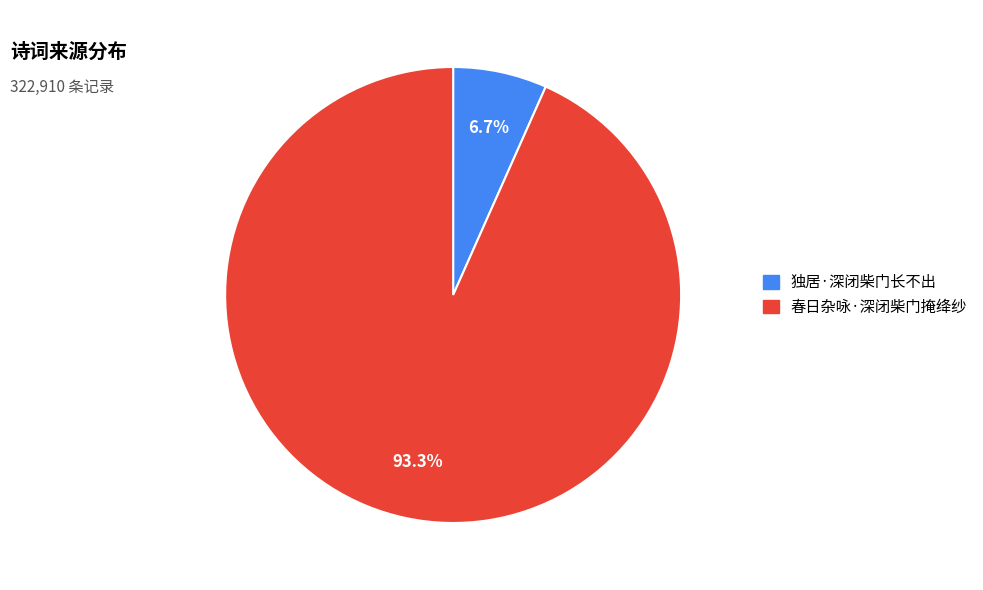

Which has a higher value, 独居·深闭柴门长不出 or 春日杂咏·深闭柴门掩绛纱?

春日杂咏·深闭柴门掩绛纱